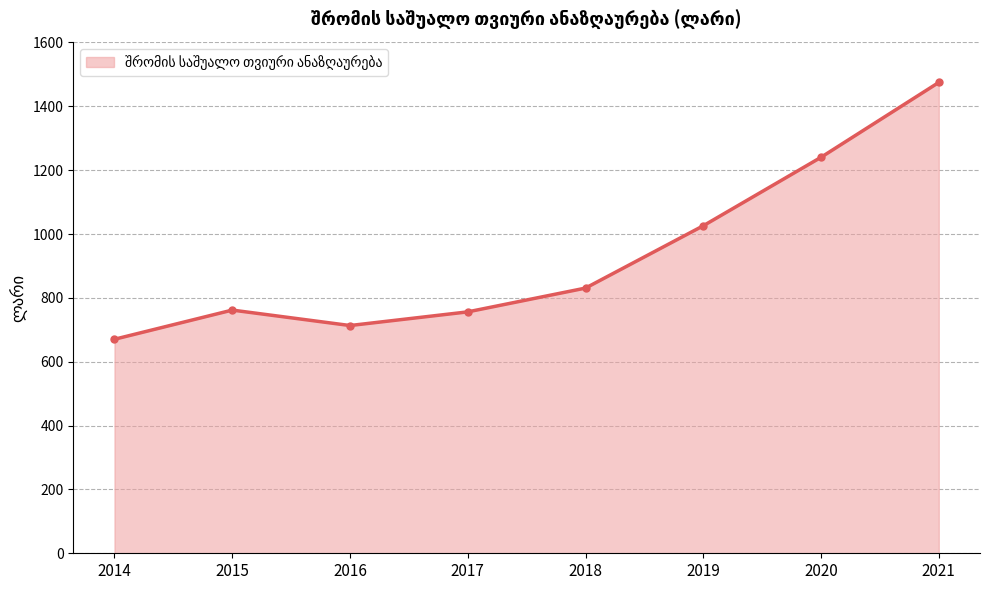

What is the maximum value shown in the chart?

1474.9